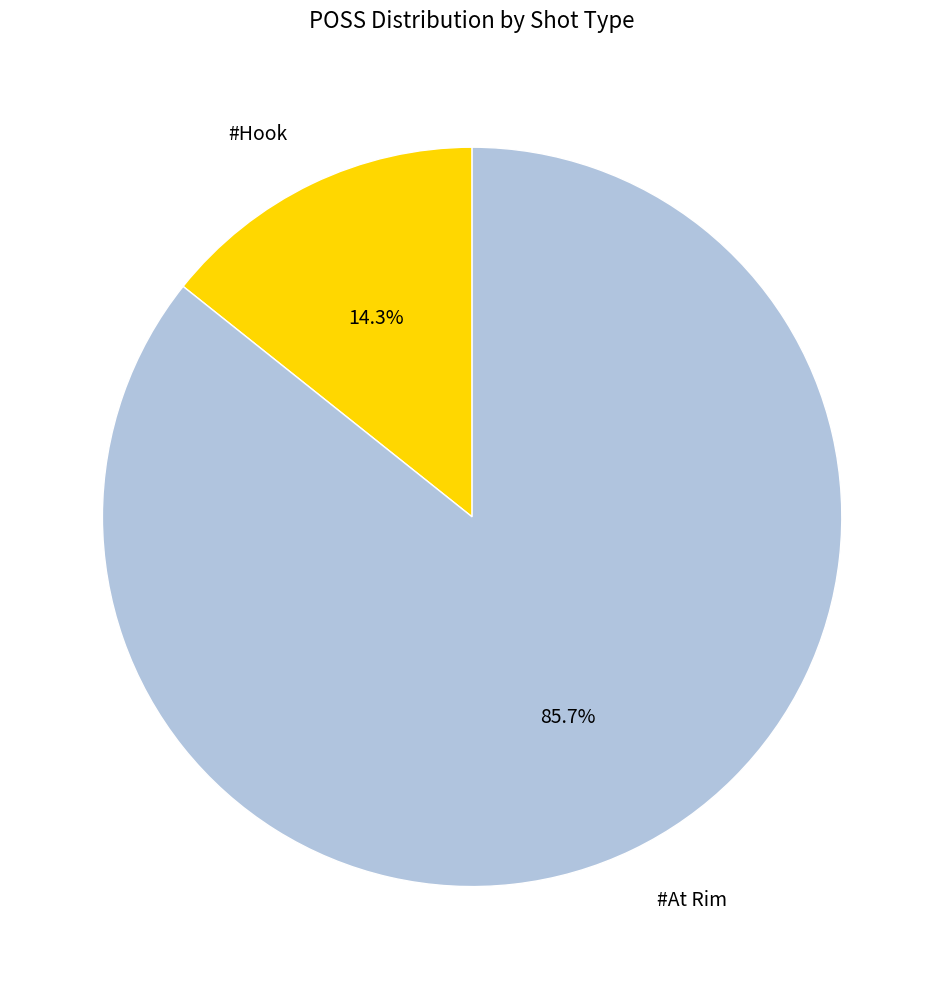

Which category has the smallest portion of the pie?

#Hook